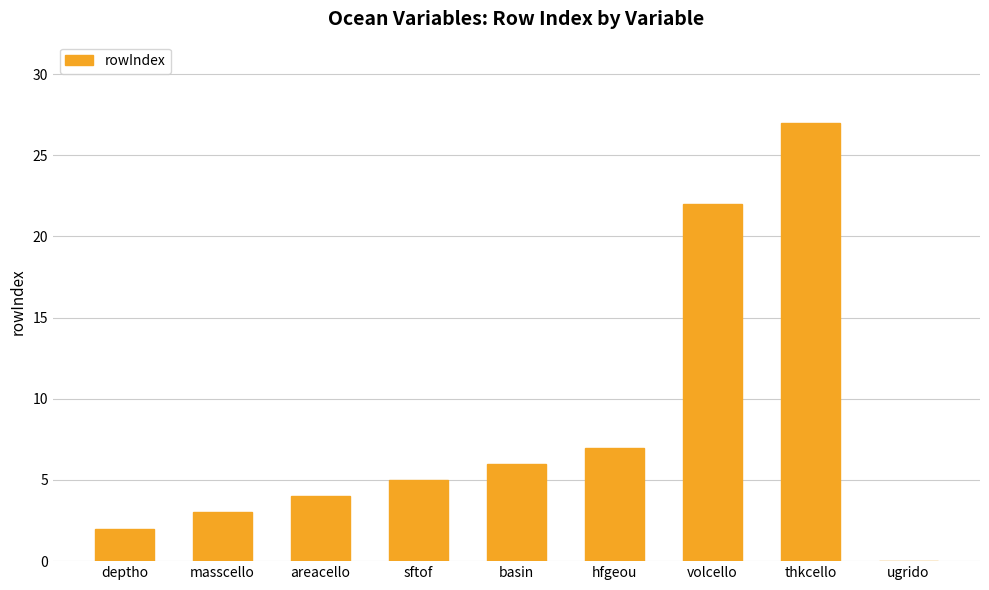

The value at sftof is 7. True or false?

False